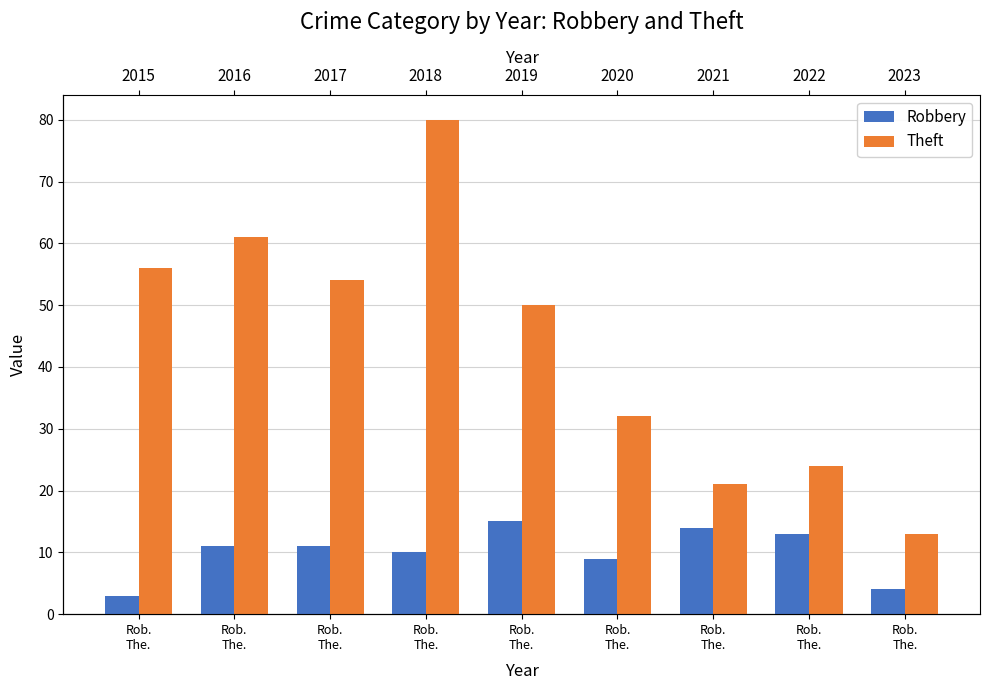

What is the sum of all Robbery values?

90